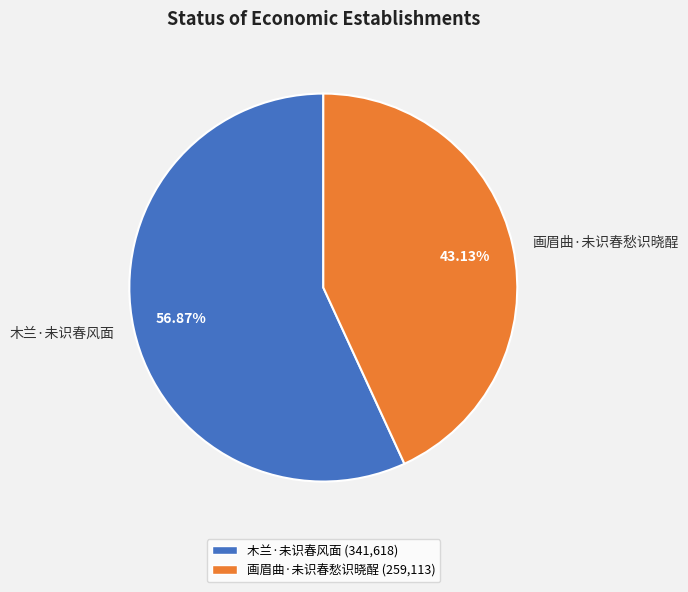

To the nearest percent, what is the difference between the largest and smallest slice percentages?

14%